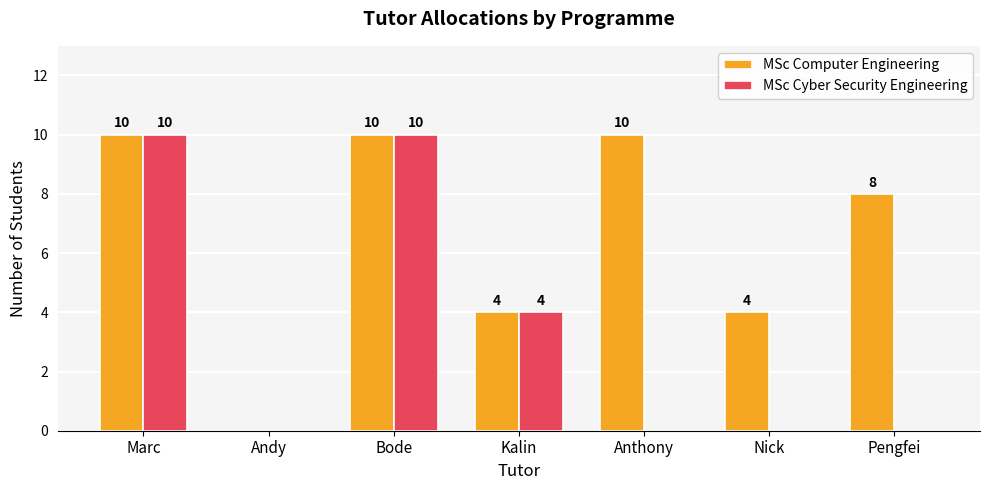

The value of MSc Cyber Security Engineering at Bode is 16. True or false?

False